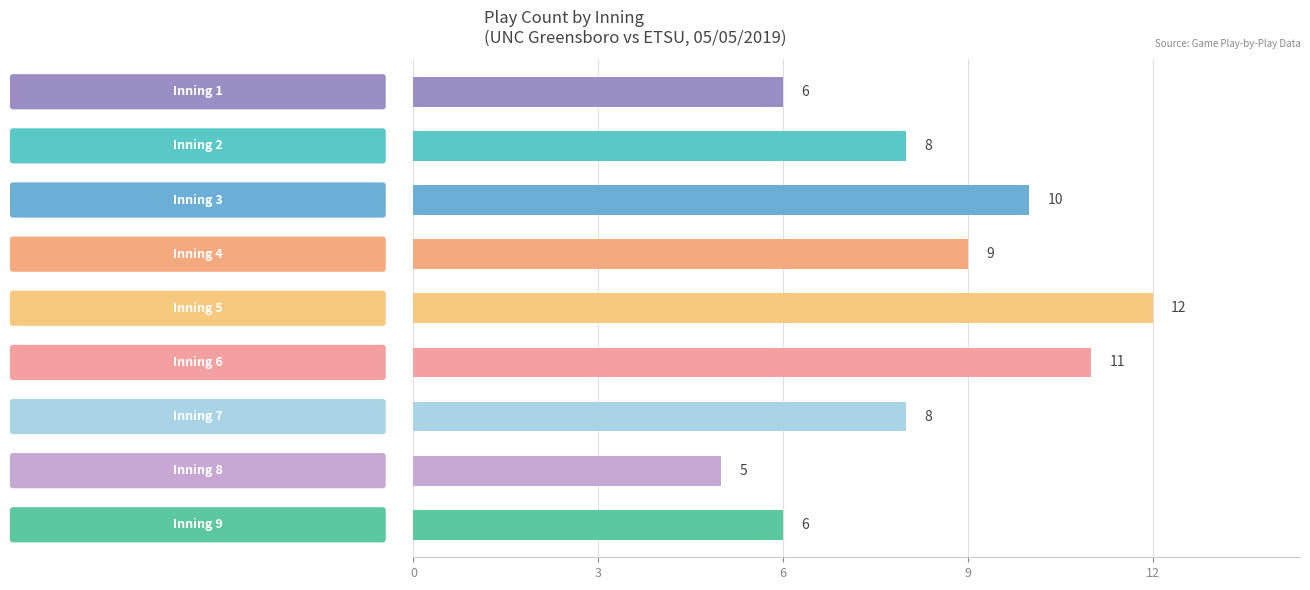

What is the minimum value shown in the chart?

5